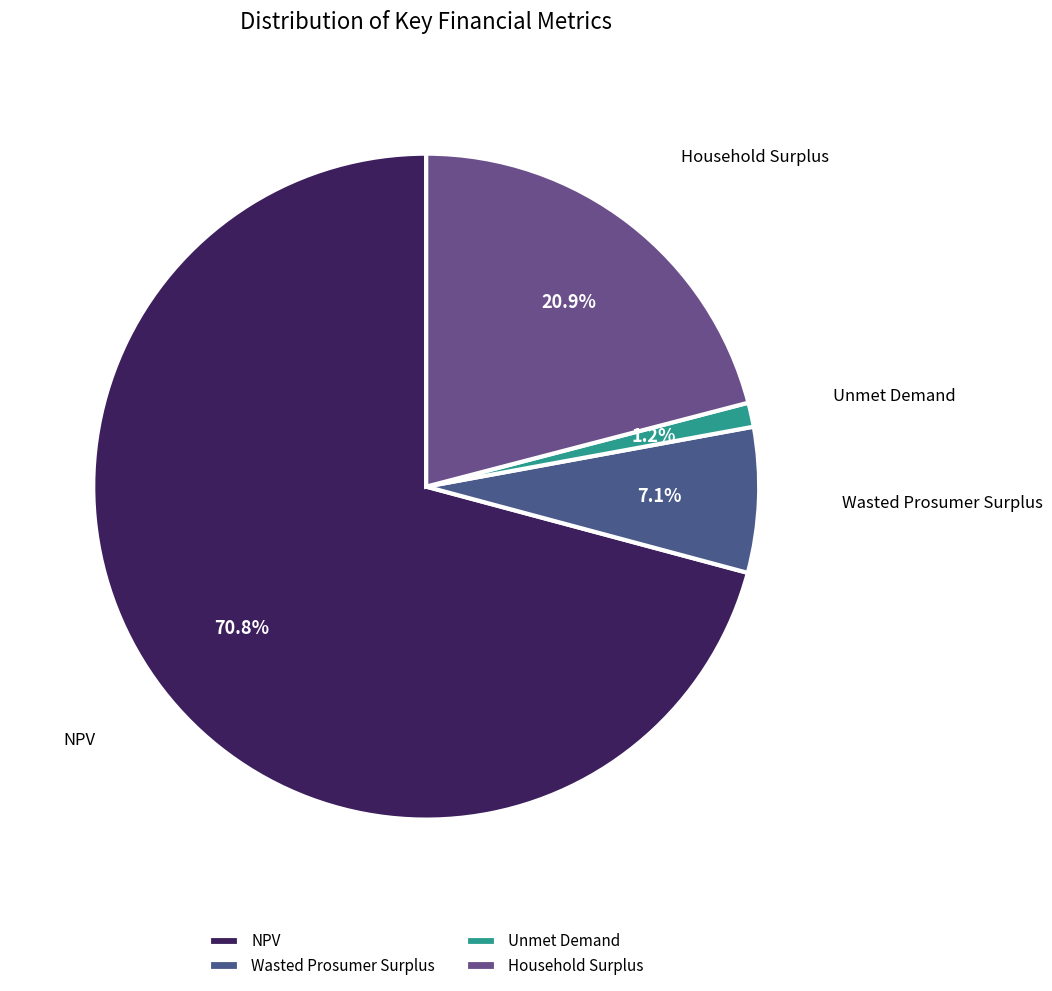

To the nearest percent, what is the combined percentage of NPV and Unmet Demand?

72%